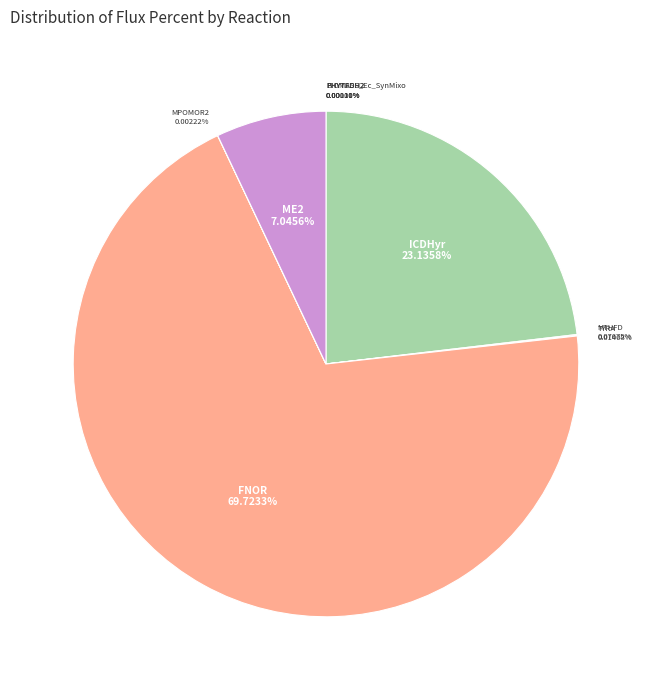

To the nearest percent, what is the average slice percentage?

11%